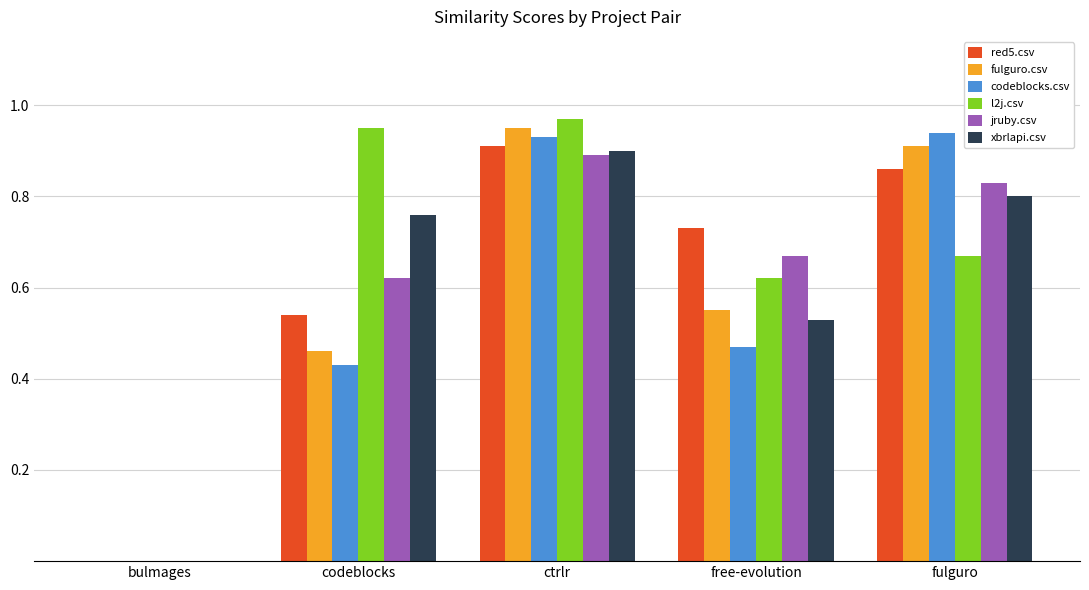

How many groups of bars are there?

5